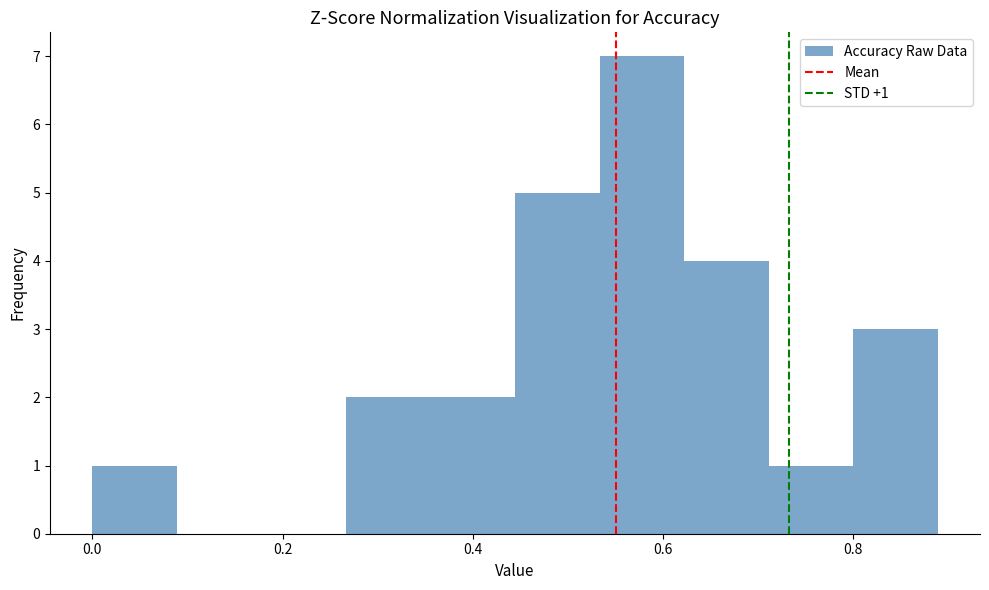

Which range on the x-axis has the tallest bar?

0.54 to 0.62